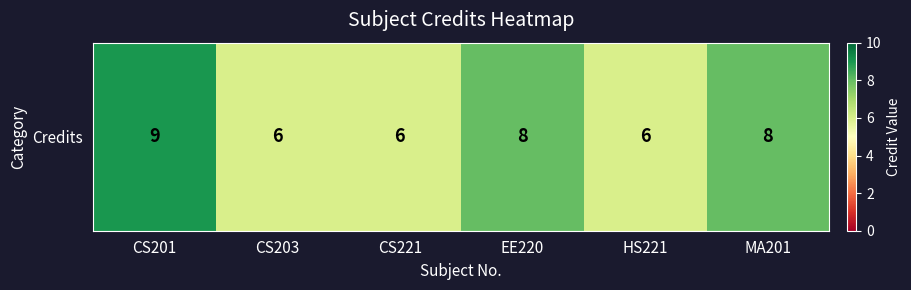

Where does the data first go above 8?

CS201